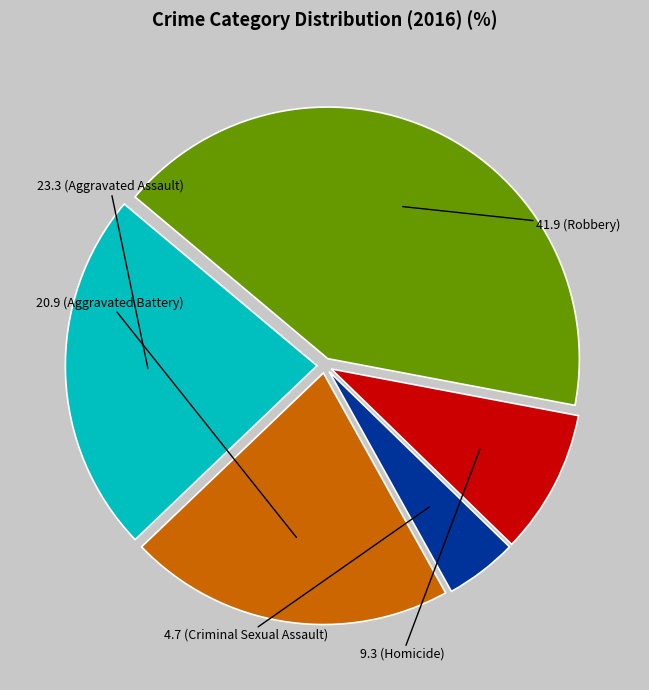

Is there any slice that represents more than half of the pie?

No